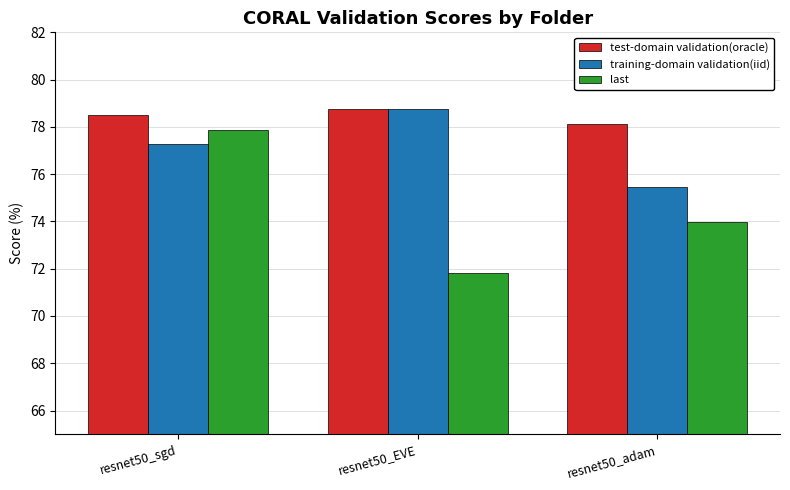

At which category does the chart reach its peak across all series?

resnet50_EVE